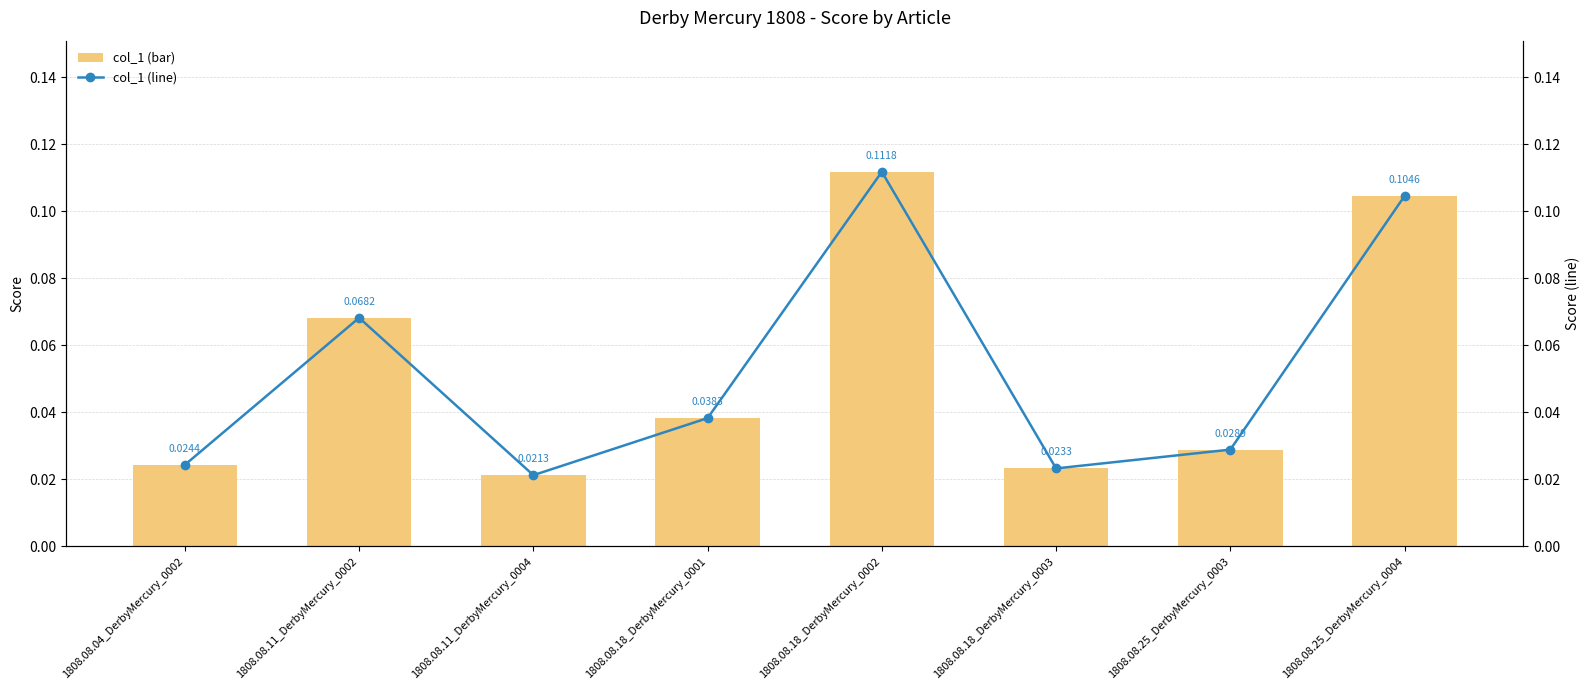

Which series has the largest range (max minus min)?

col_1